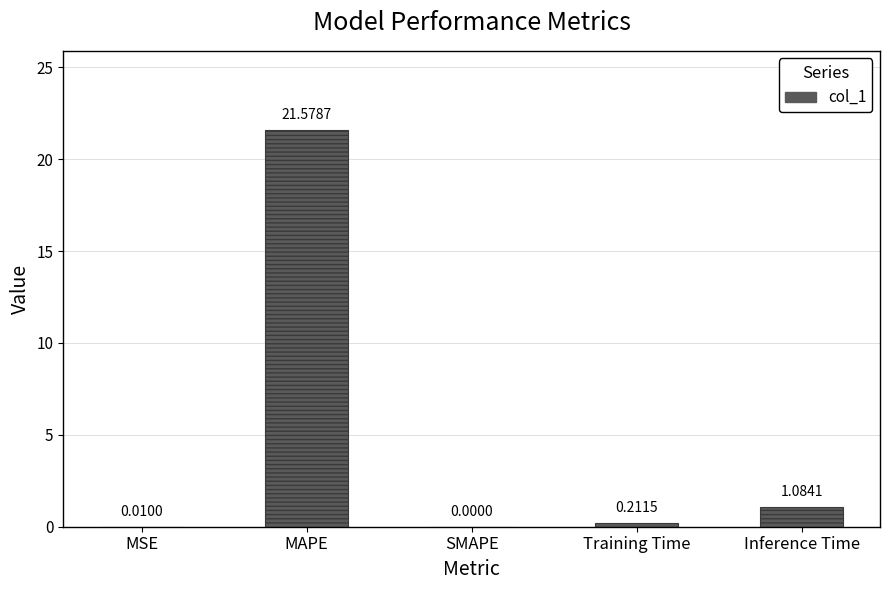

What is the sum of all values?

22.9